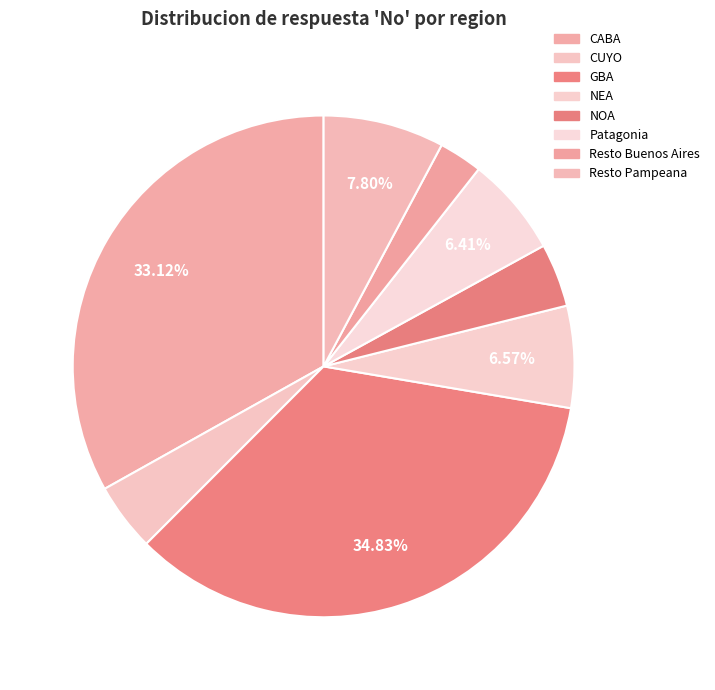

What percentage is the Patagonia slice, to the nearest percent?

6%